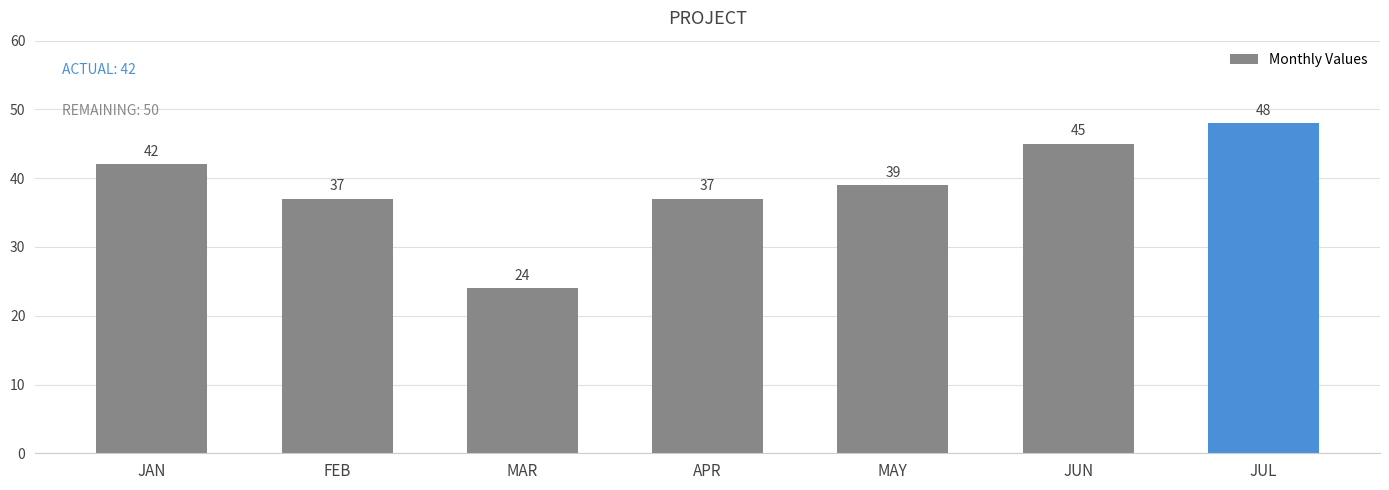

What position from the right is MAY?

3